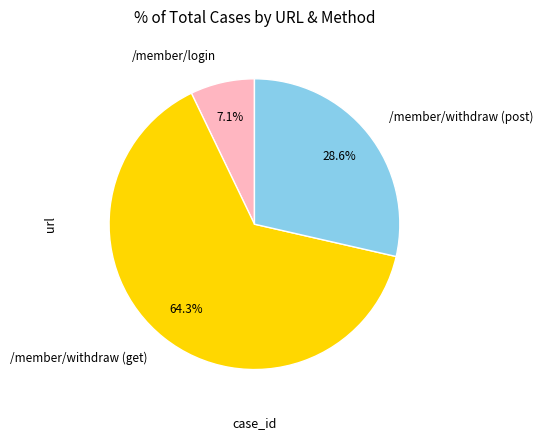

What percentage is NOT represented by /member/login?

92.9%